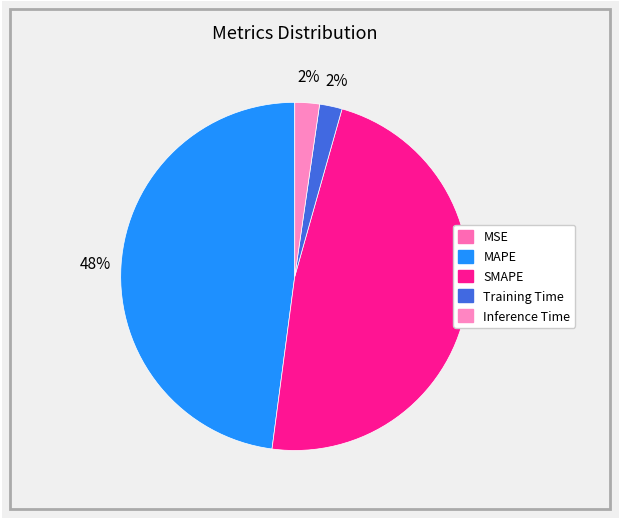

Does any single category account for the majority?

No